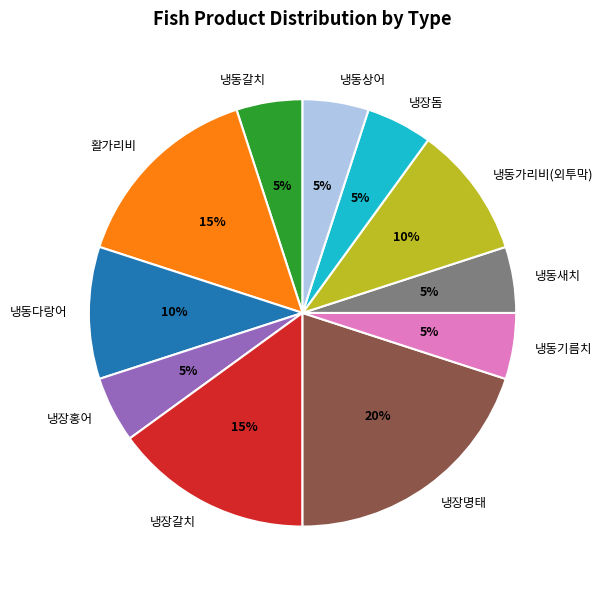

What percentage is the 냉동기름치 slice, to the nearest percent?

5%